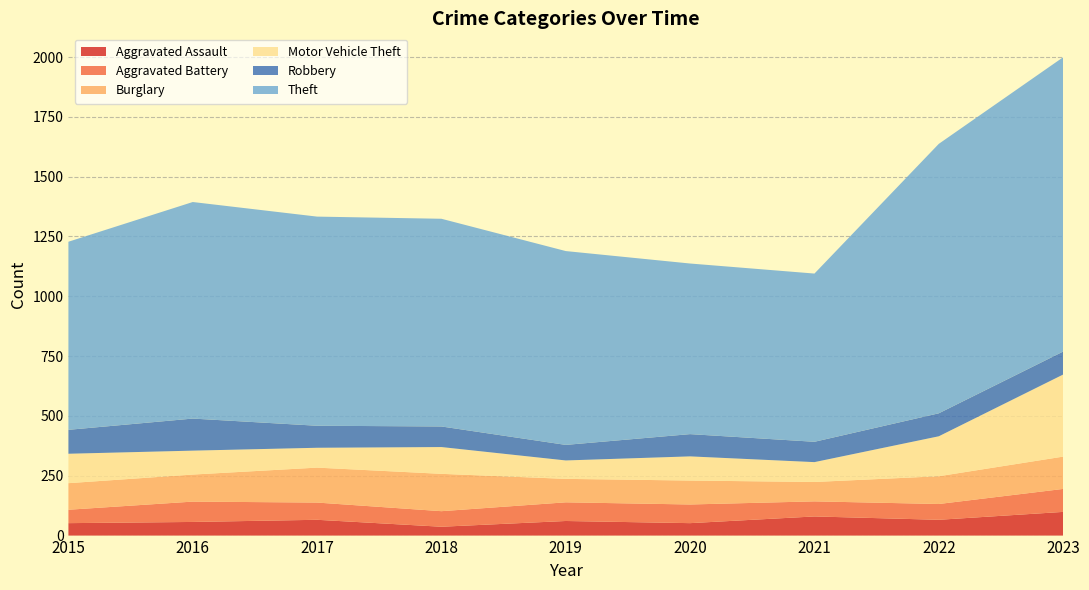

Reading left to right, list all the values displayed in this chart.

Aggravated Assault: 2015=52	2016=57	2017=66	2018=37	2019=61	2020=52	2021=80	2022=66	2023=99
Aggravated Battery: 2015=56	2016=85	2017=72	2018=65	2019=78	2020=78	2021=63	2022=66	2023=96
Burglary: 2015=111	2016=113	2017=146	2018=156	2019=98	2020=100	2021=81	2022=116	2023=135
Motor Vehicle Theft: 2015=123	2016=100	2017=83	2018=112	2019=77	2020=101	2021=83	2022=167	2023=343
Robbery: 2015=100	2016=134	2017=92	2018=86	2019=65	2020=93	2021=85	2022=96	2023=96
Theft: 2015=786	2016=905	2017=874	2018=868	2019=810	2020=713	2021=703	2022=1126	2023=1230